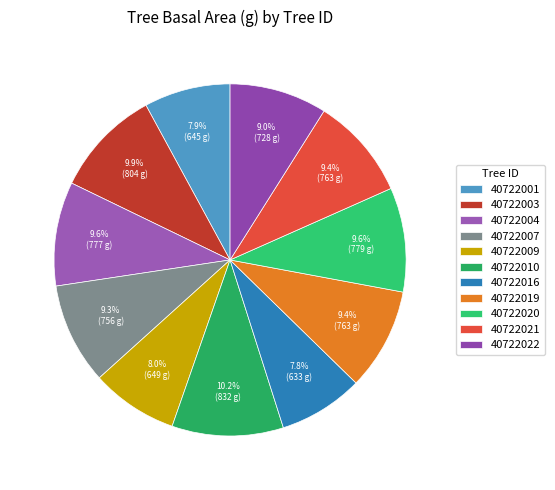

What portion of the pie excludes 40722003?

90.1%